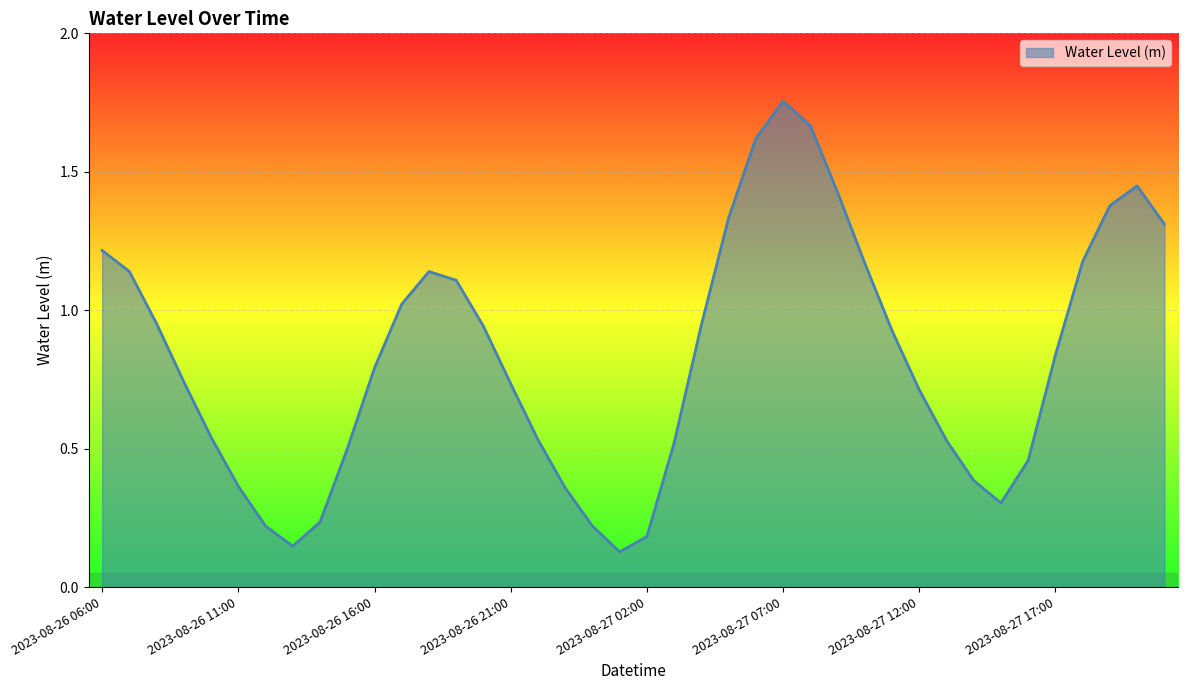

How many lines are shown in the chart?

1